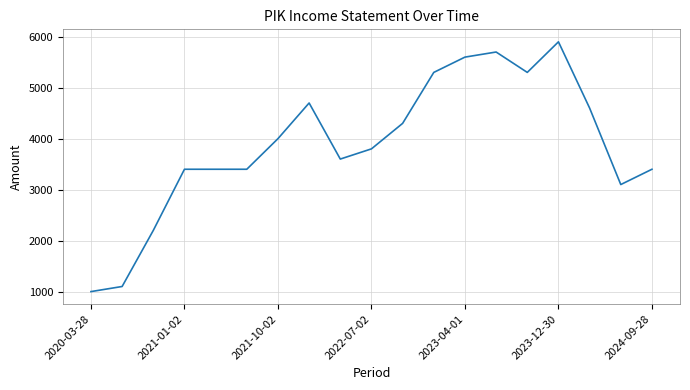

What is the difference between the maximum and minimum values?

4900